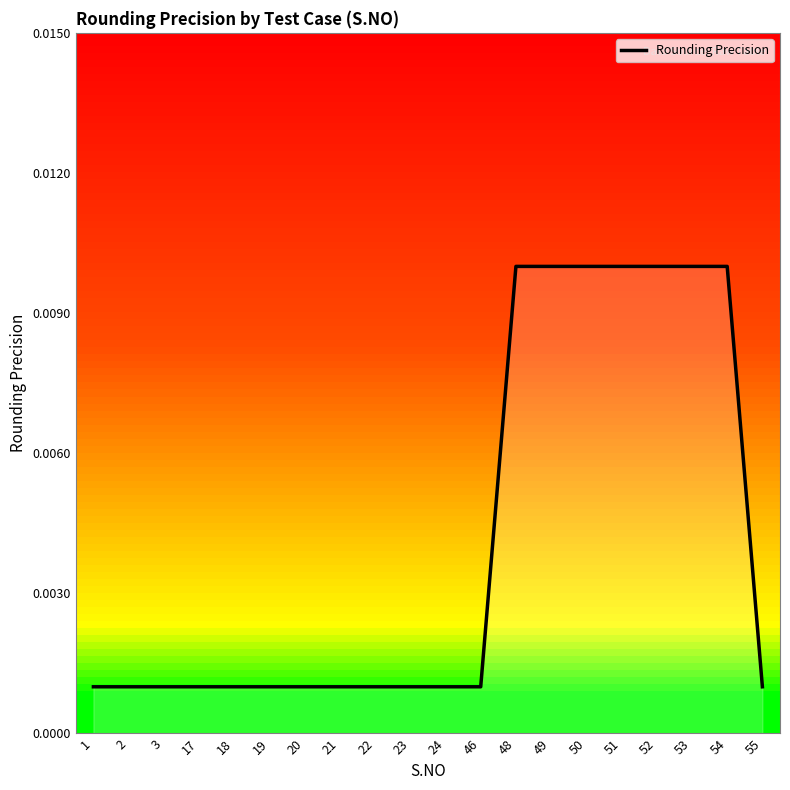

Between 21 and 54, which is larger?

54